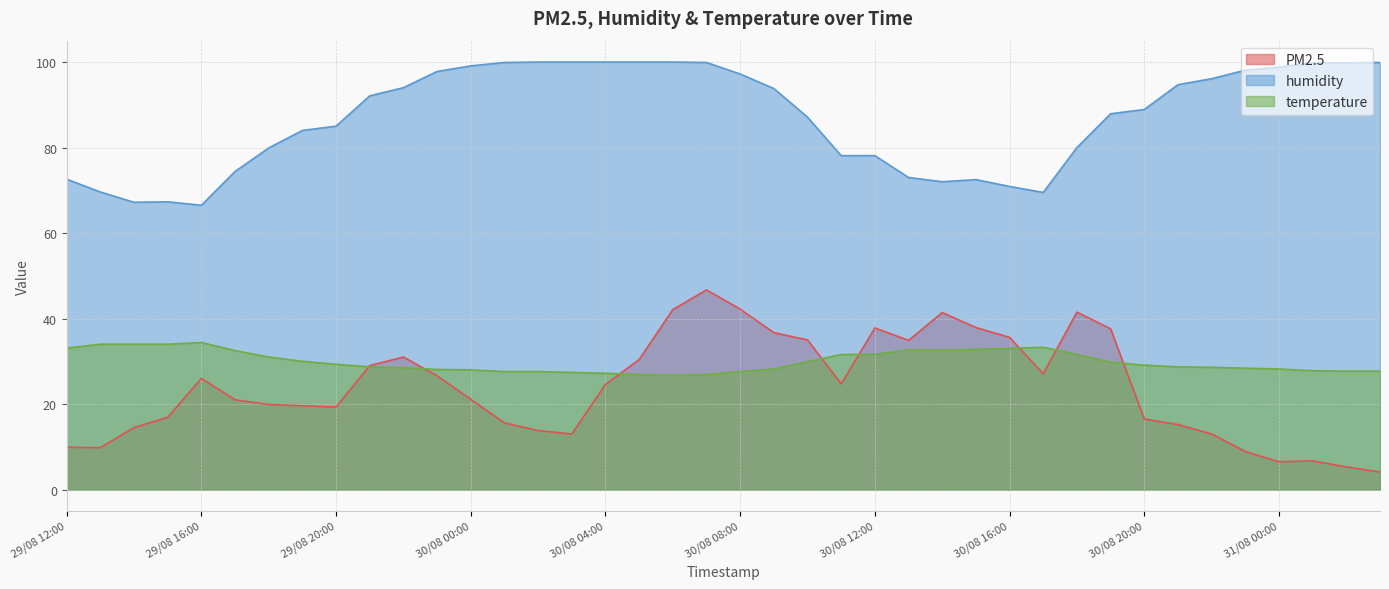

In PM2.5, how many points are lower than both neighbors (excluding endpoints)?

7